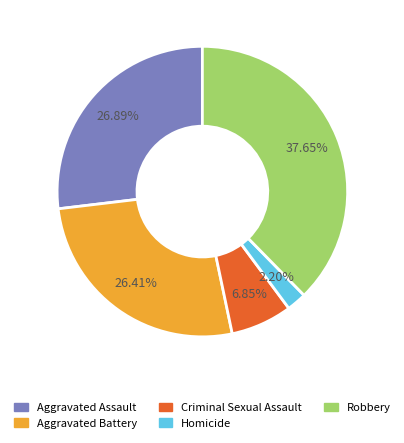

To the nearest percent, what is the average slice percentage?

20%